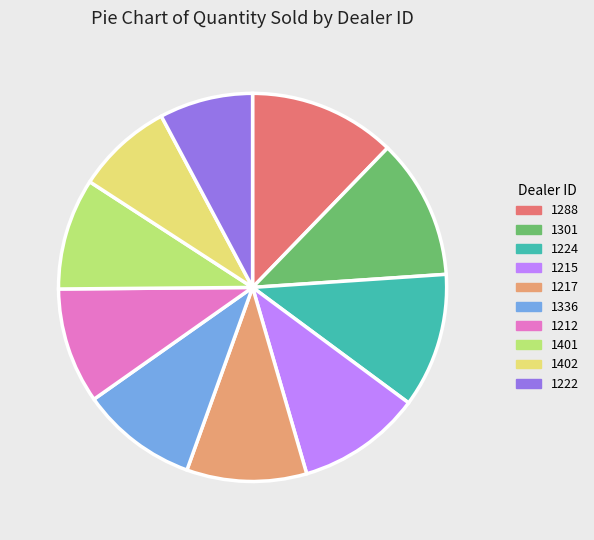

How many segments does this pie chart have?

10